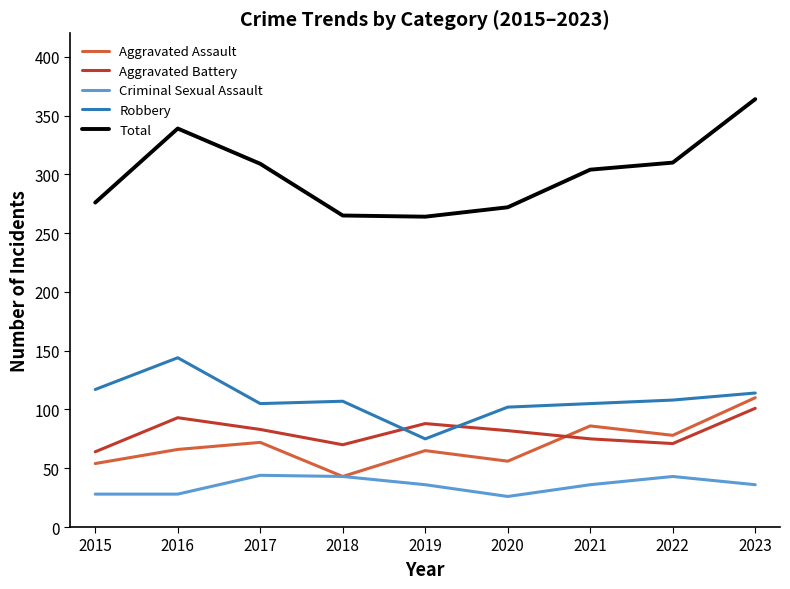

True or false: Criminal Sexual Assault and Total intersect in this chart.

False